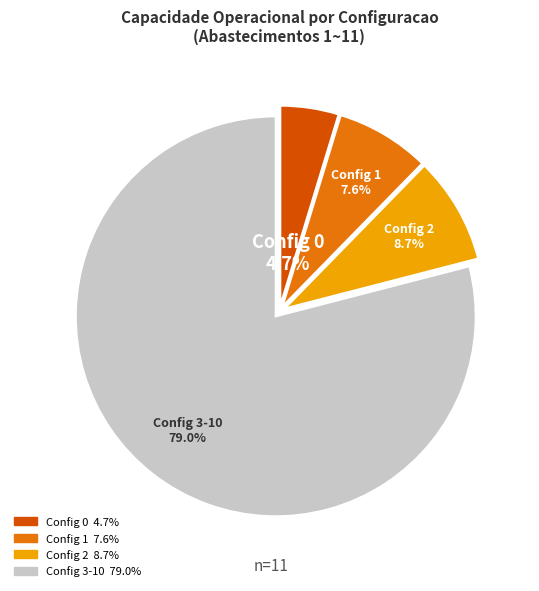

Count the number of slices in the pie.

4